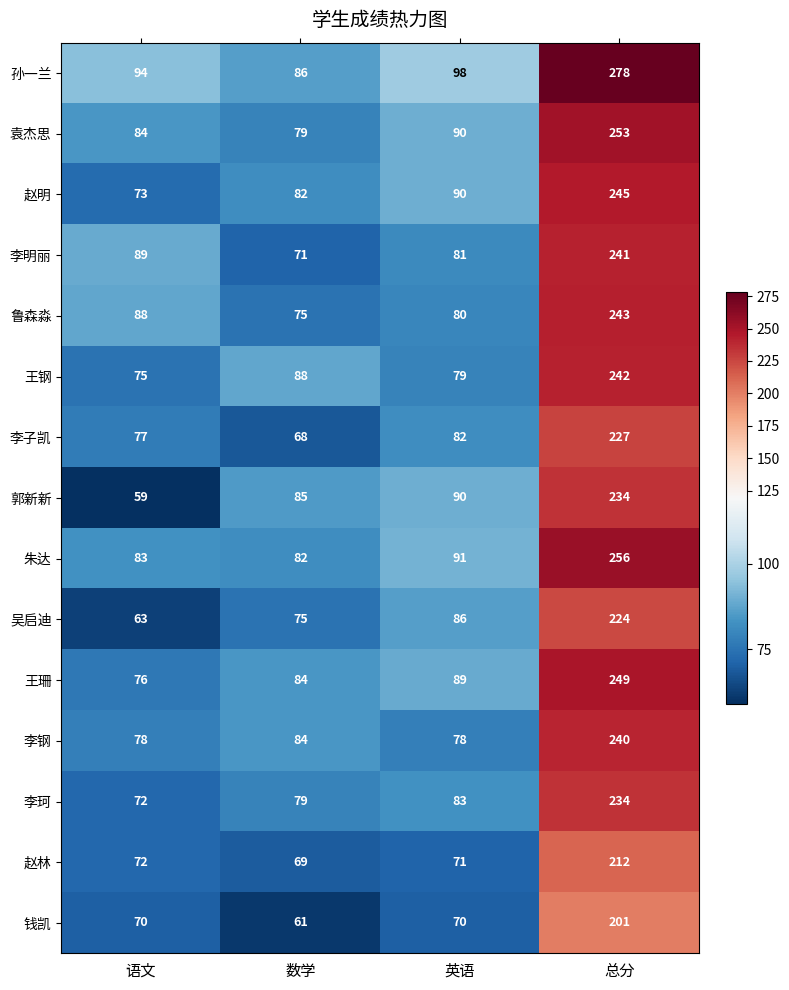

What is the total value across all series at 总分?

3579